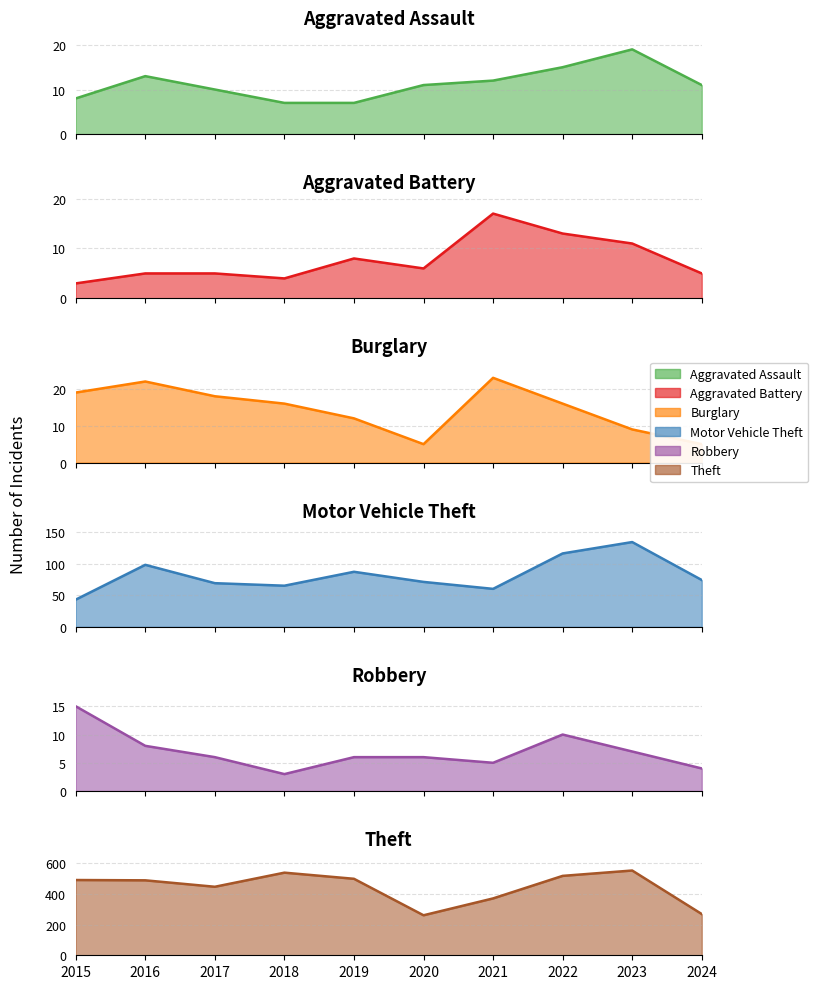

What is the sum of all Robbery values?

70